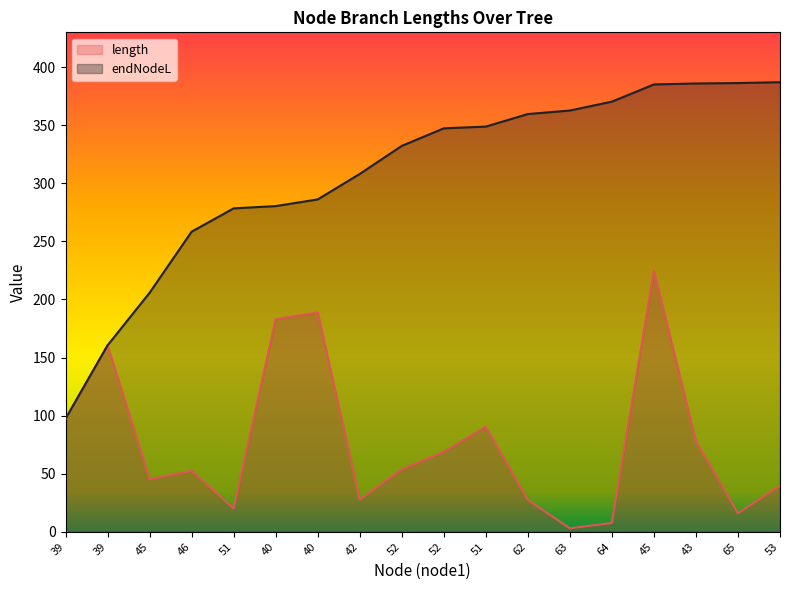

Reading right to left, list all the values displayed in this chart.

length: 39.7	16.0	77.9	224.6	7.7	3.0	27.4	90.5	68.9	53.8	27.7	188.8	183.0	20.1	52.6	45.3	160.5	97.3
endNodeL: 387.1	386.3	386.0	385.1	370.3	362.7	359.7	348.8	347.4	332.2	308.1	286.2	280.4	278.5	258.4	205.8	160.5	97.3